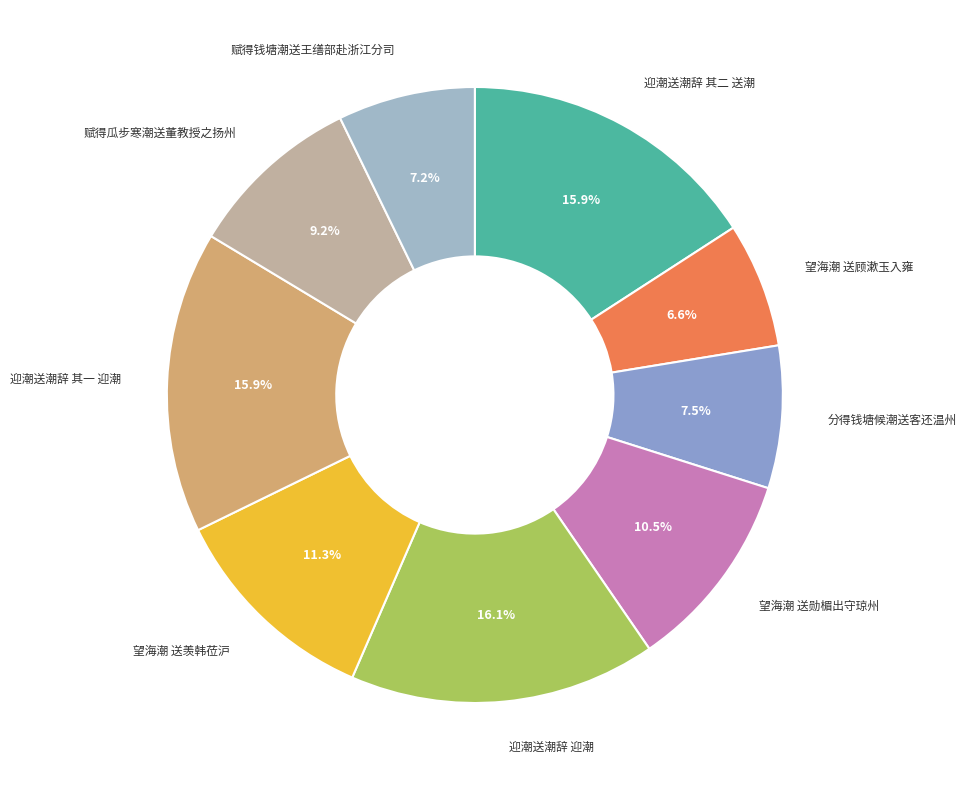

Rank the categories by value from lowest to highest.

望海潮 送顾漱玉入雍, 赋得钱塘潮送王缮部赴浙江分司, 分得钱塘候潮送客还温州, 赋得瓜步寒潮送董教授之扬州, 望海潮 送勋楣出守琼州, 望海潮 送羡韩莅沪, 迎潮送潮辞 其一 迎潮, 迎潮送潮辞 其二 送潮, 迎潮送潮辞 迎潮